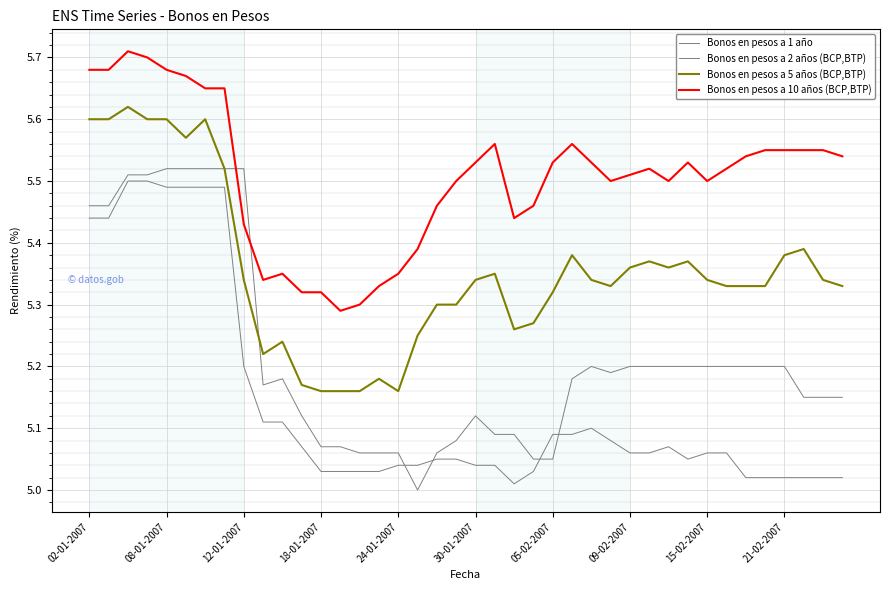

In Bonos en pesos a 10 años (BCP,BTP), how many points are lower than both neighbors (excluding endpoints)?

6